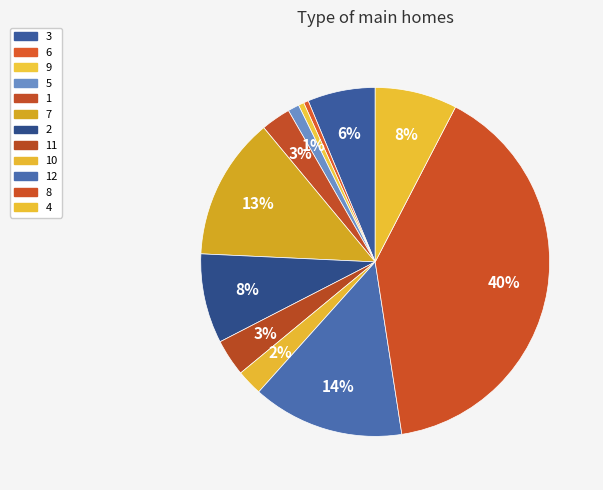

How many segments does this pie chart have?

12